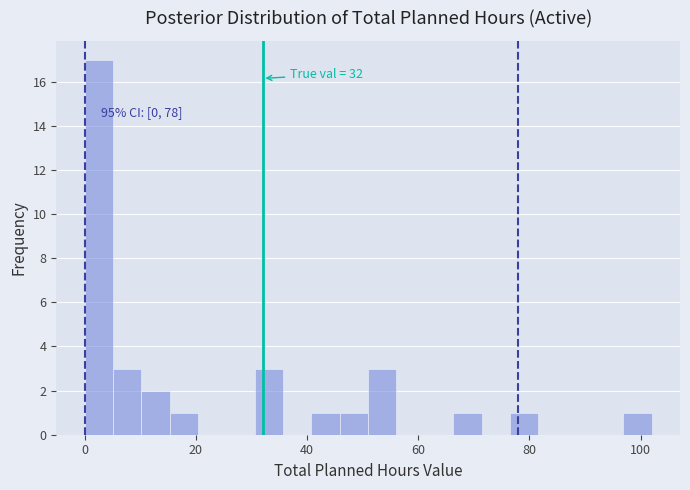

Read against the x-axis, roughly where is the centre of the tallest bar?

2